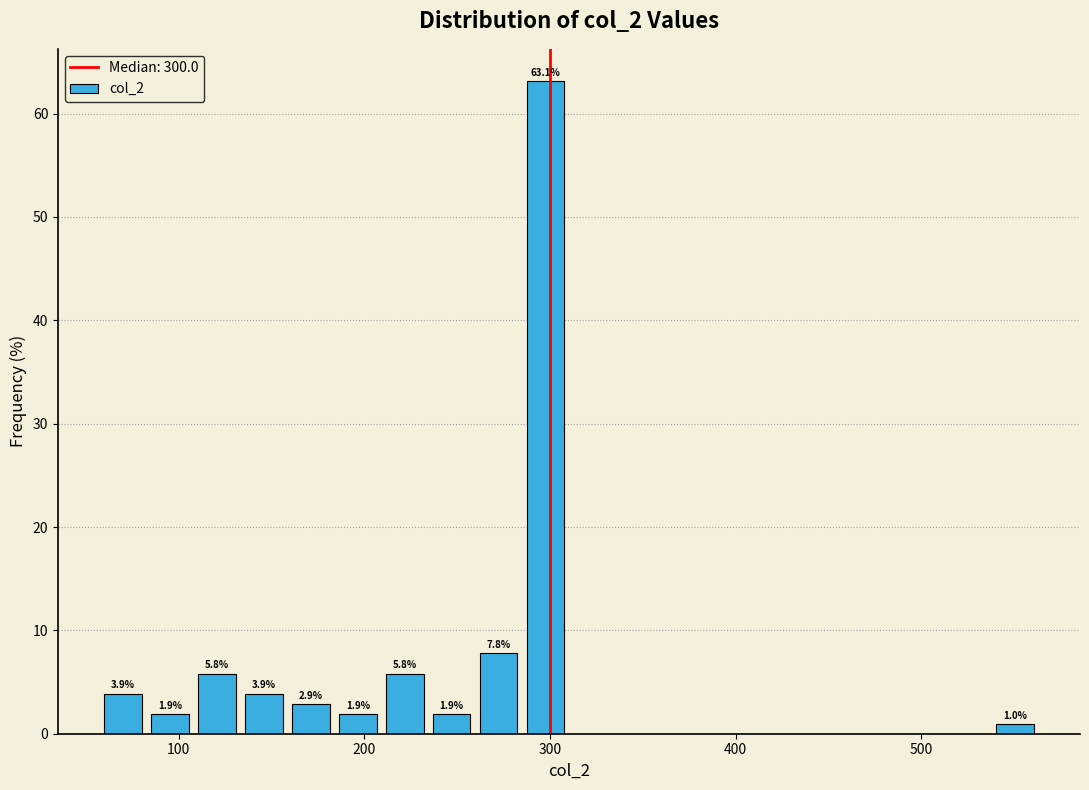

Read against the x-axis, roughly where is the centre of the tallest bar?

300